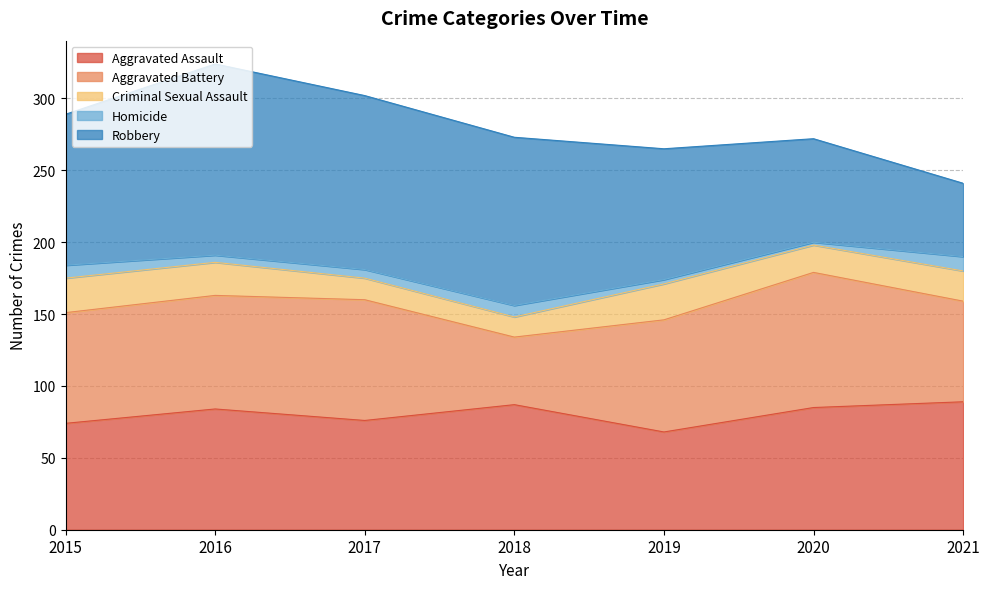

List the labels in order of Aggravated Assault value, largest first.

2021, 2018, 2020, 2016, 2017, 2015, 2019